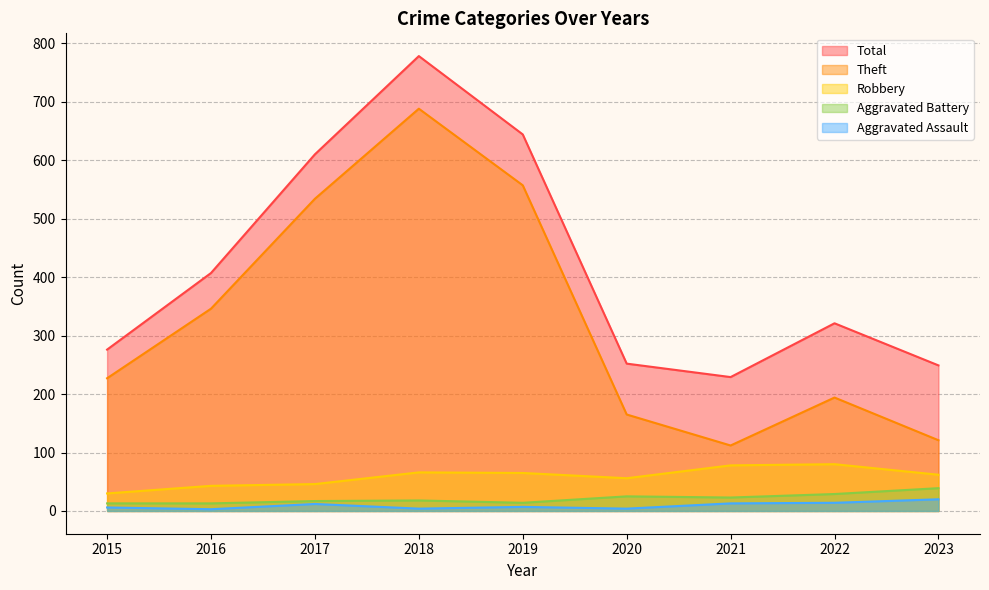

Rank the categories by Aggravated Battery value from highest to lowest.

2023, 2022, 2020, 2021, 2018, 2017, 2019, 2015, 2016